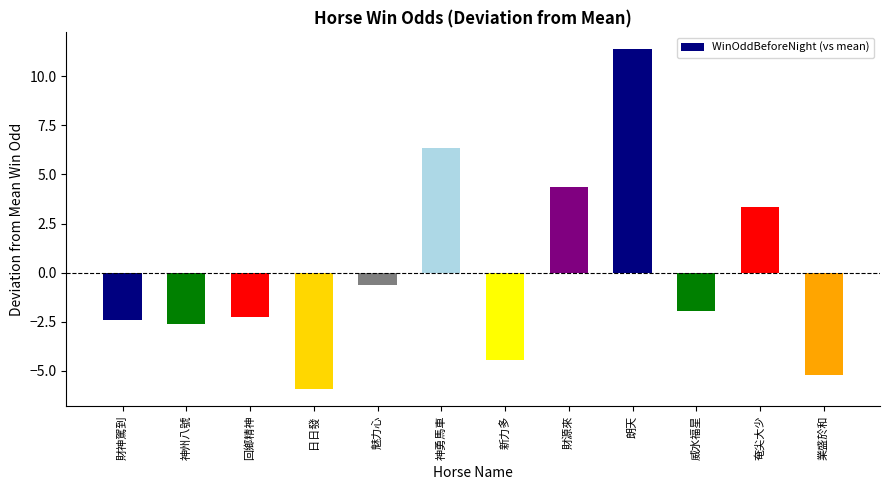

True or false: the data shows -2.2 at 回鄉精神.

True